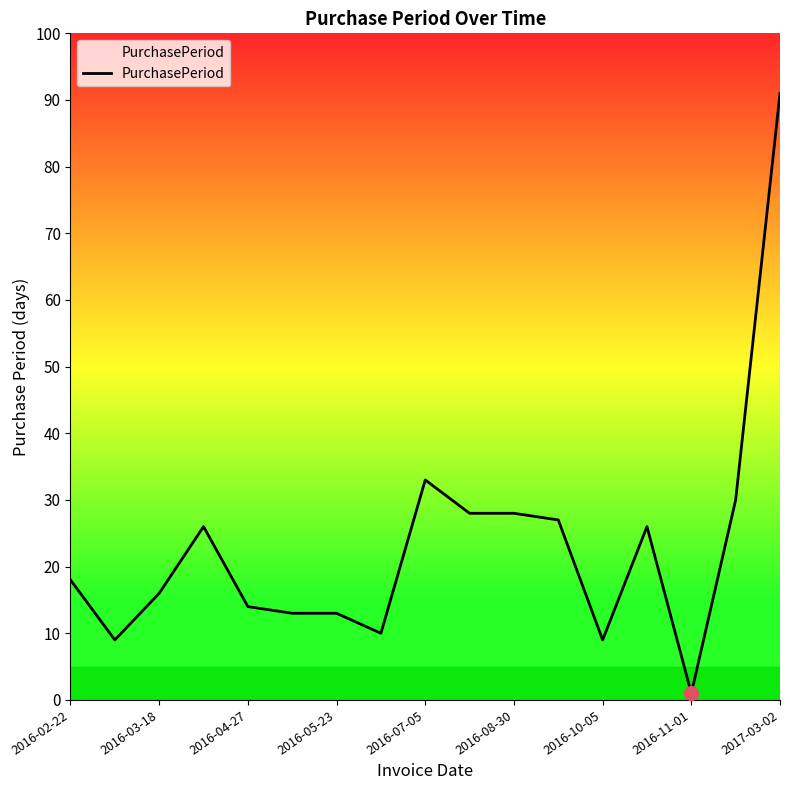

What is the difference between the maximum and minimum values?

90